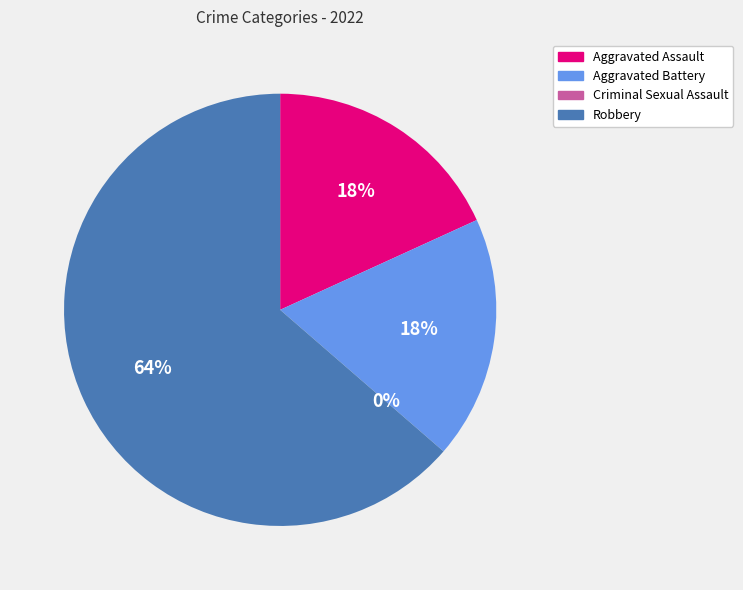

Which slice is the largest?

Robbery